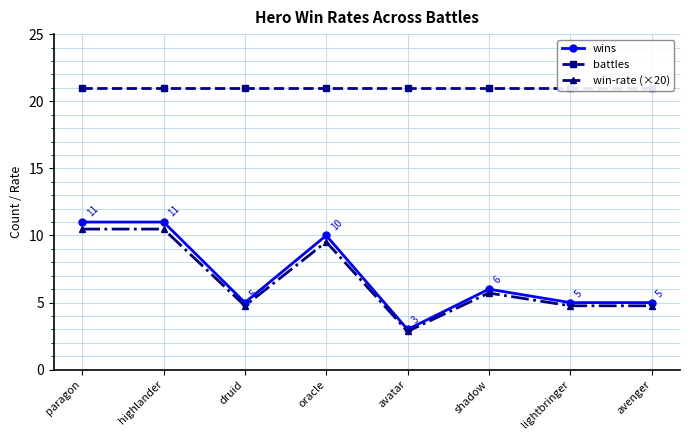

True or false: battles has more than 1 interior local peaks.

False